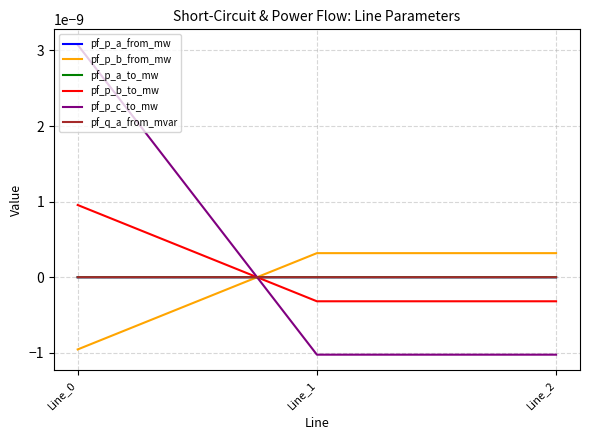

The pf_p_b_to_mw series shows -0.0 at Line_2. True or false?

False